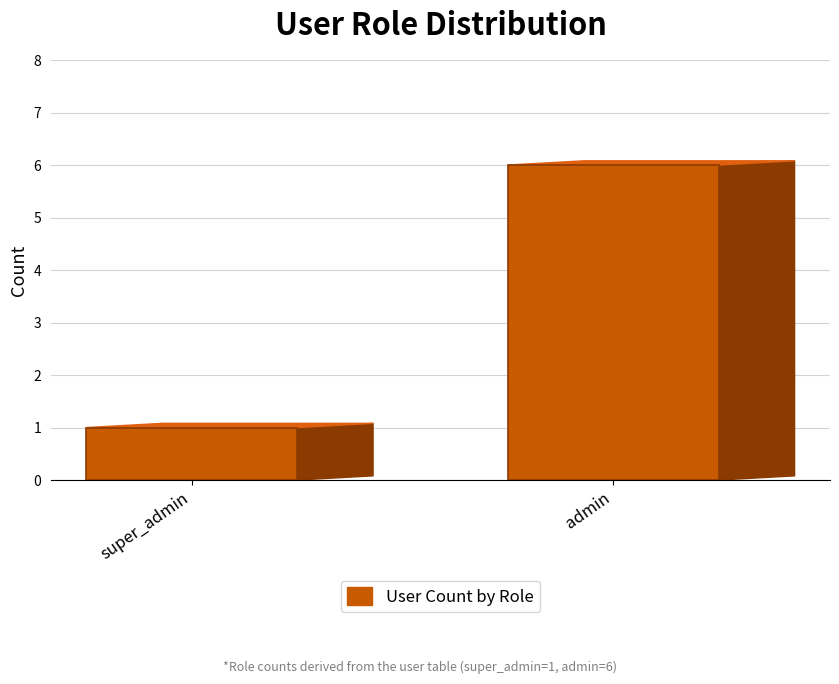

How many values are below 6?

1